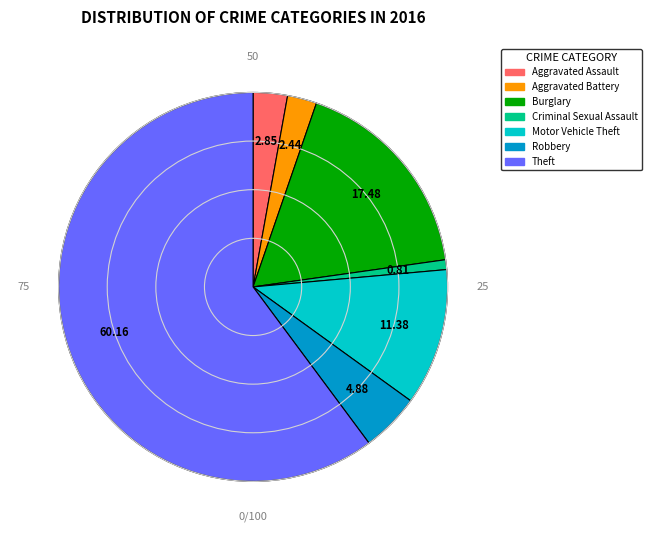

What is the largest slice in the pie chart?

Theft